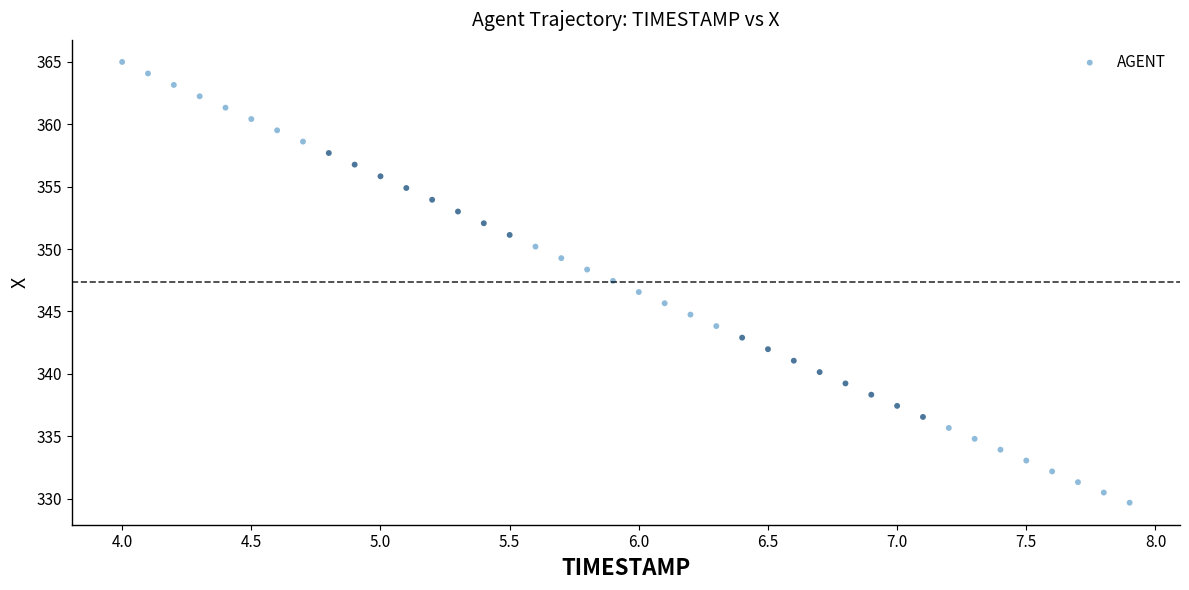

What is the range of Y values (max minus min)?

35.3